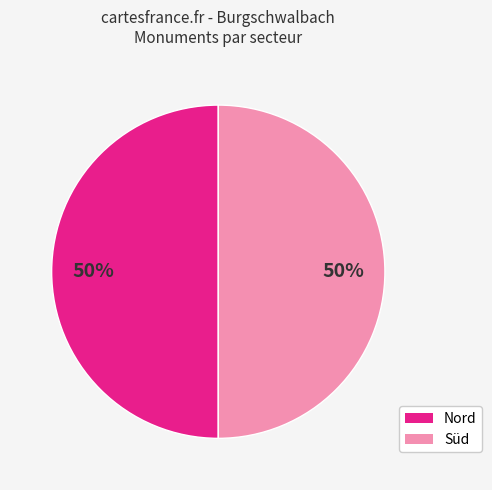

To the nearest percent, what is the average slice percentage?

50%